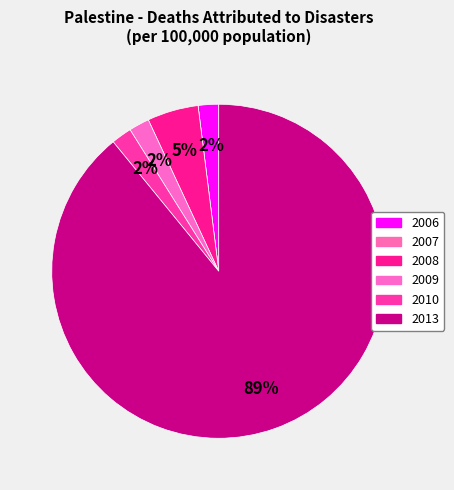

To the nearest percent, what percentage of the pie is 2013?

89%